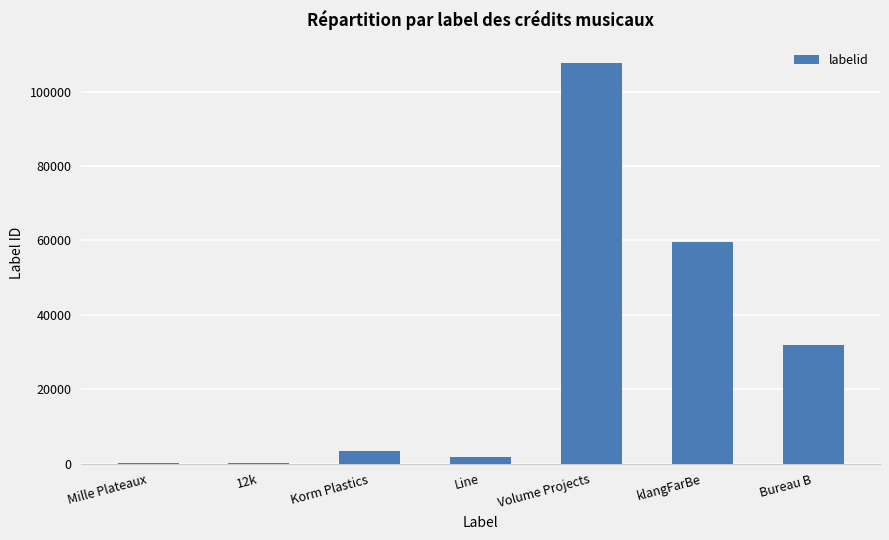

Which label corresponds to the largest value in the chart?

Volume Projects